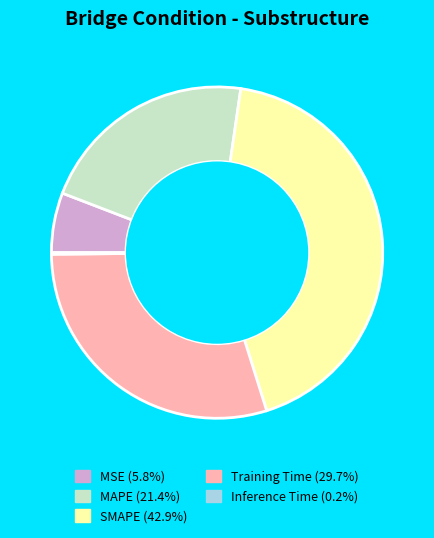

Is there any slice that represents more than half of the pie?

No